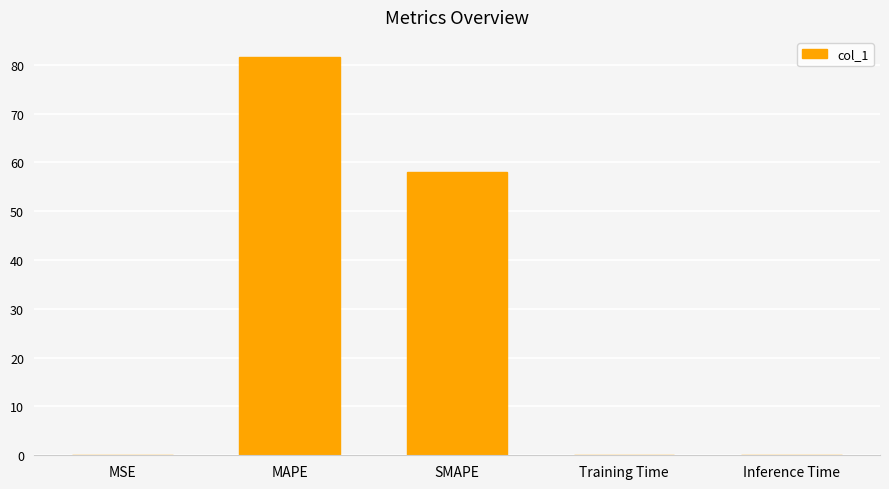

What is the sum of all values?

139.6